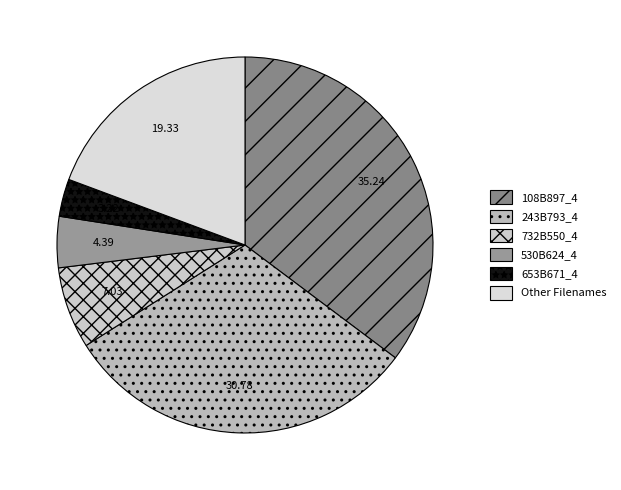

Count the number of slices in the pie.

6